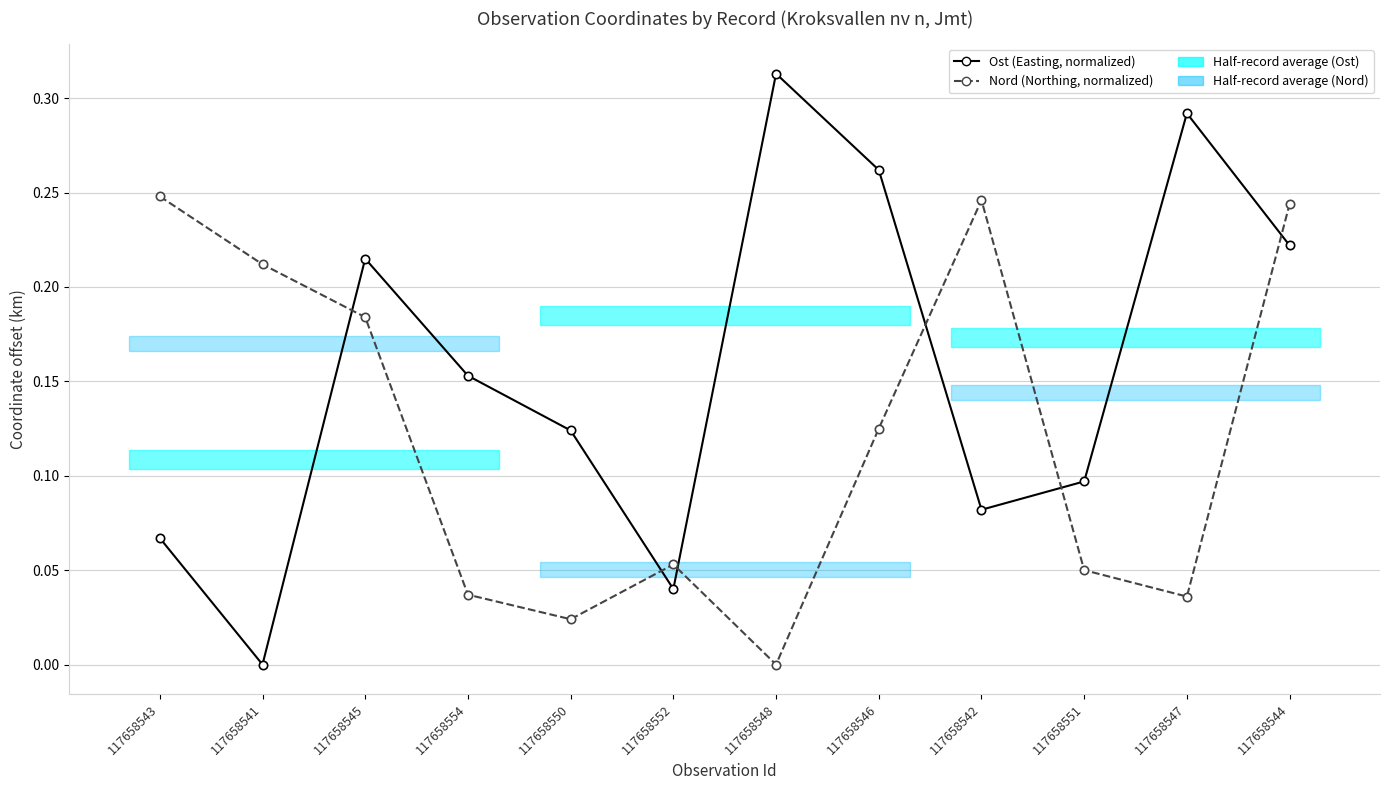

Between 117658552 and 117658546, which is larger?

117658546